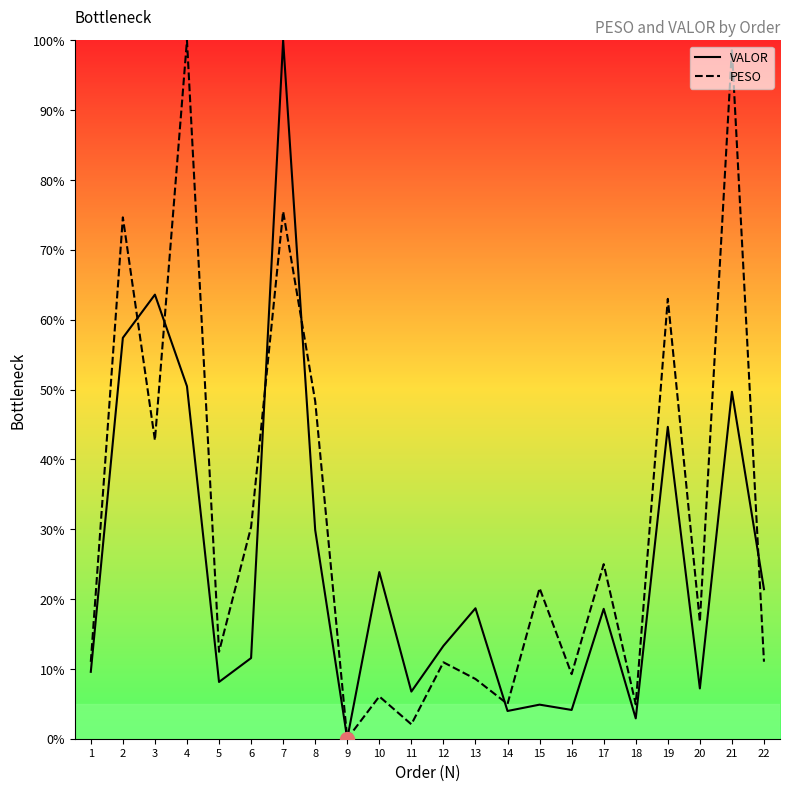

In PESO, how many points are higher than both neighbors (excluding endpoints)?

9